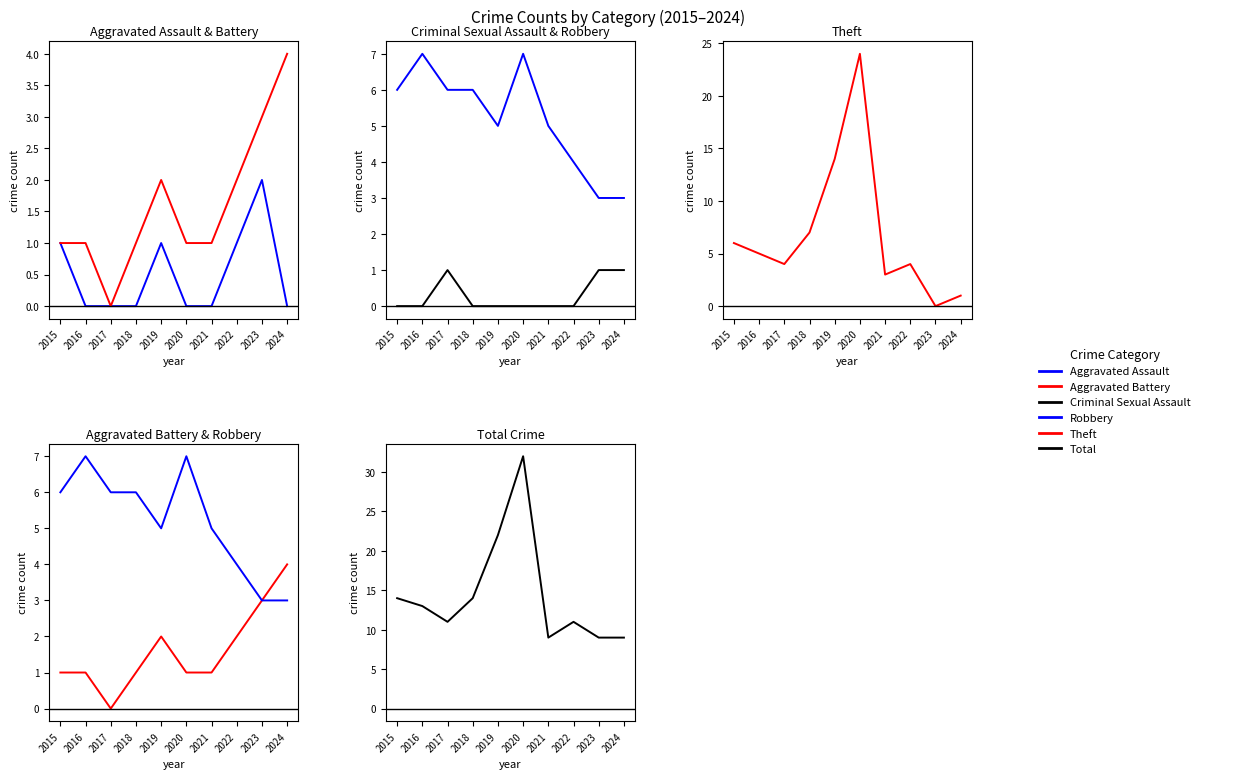

At which label does Total first exceed 13?

2015